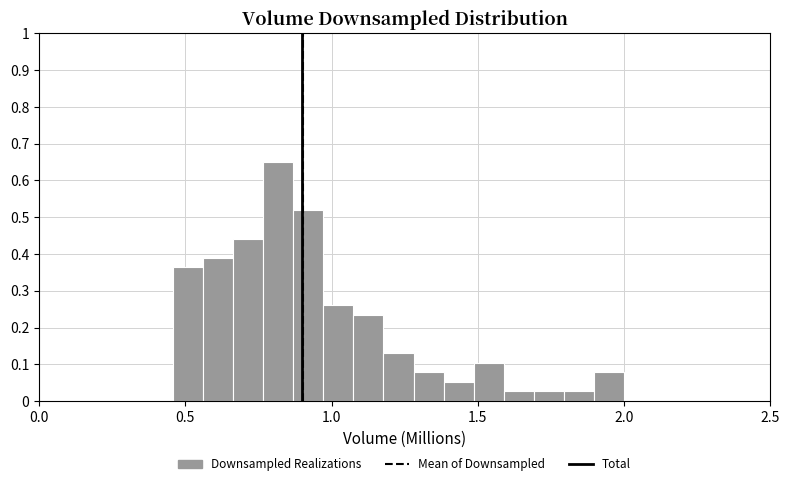

Around what value on the x-axis is the tallest bar? Give the approximate position of its centre, as read against the axis.

0.80